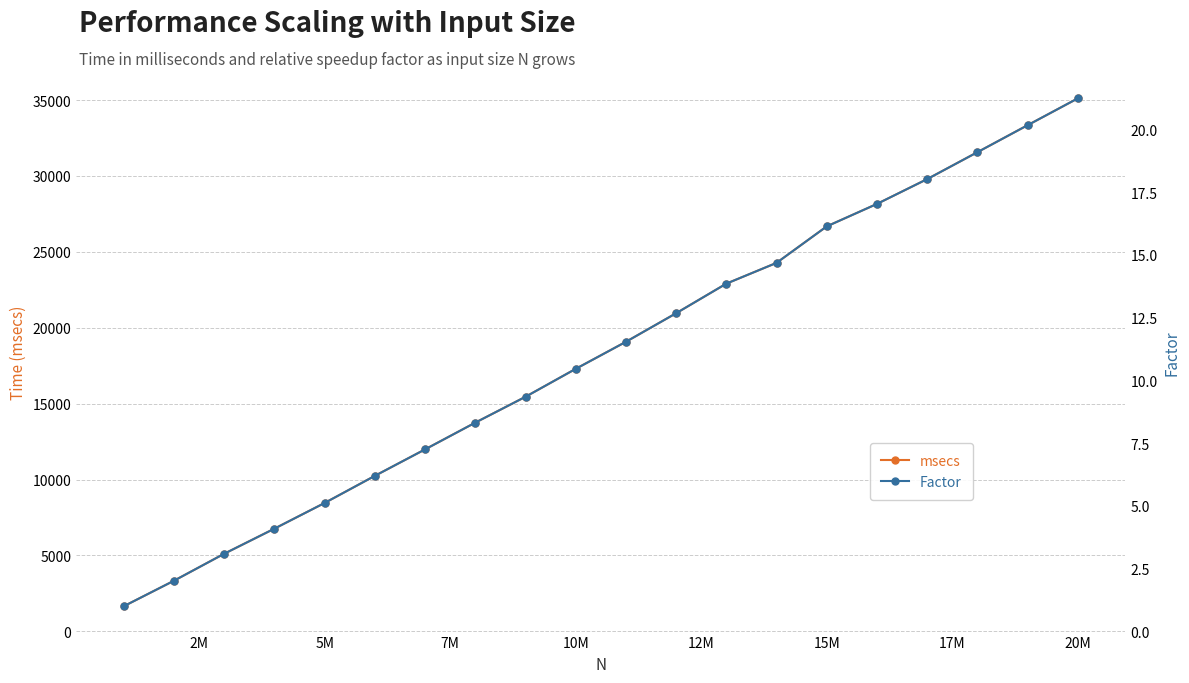

True or false: msecs has more than 0 interior local peaks.

False